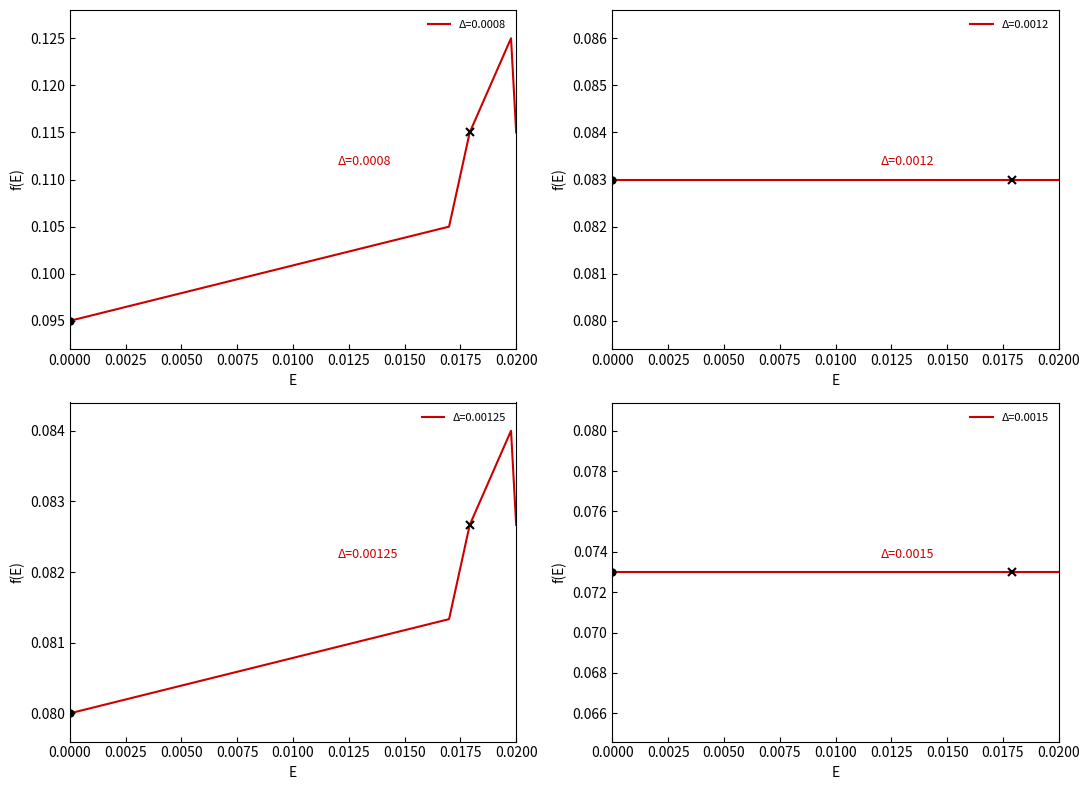

What is the value of the 4th point from the left?

0.1